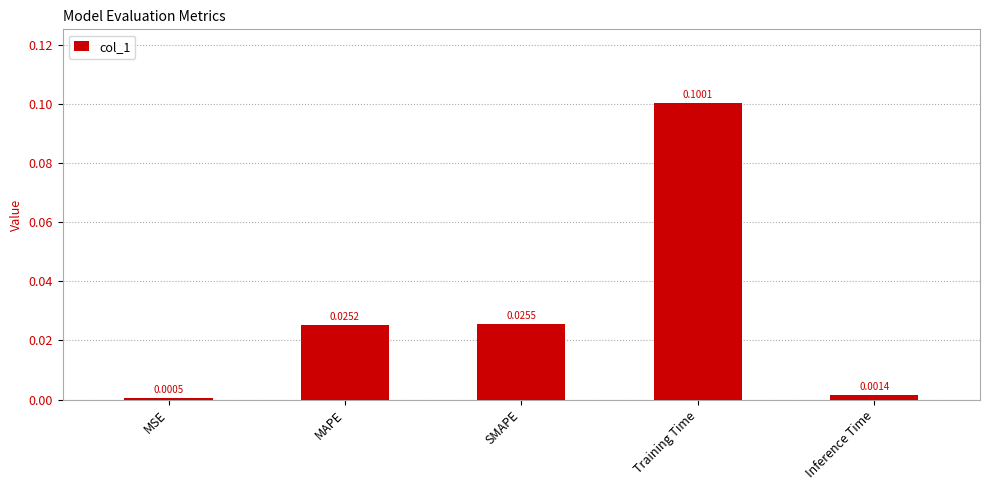

At which category does the chart reach its peak across all series?

Training Time